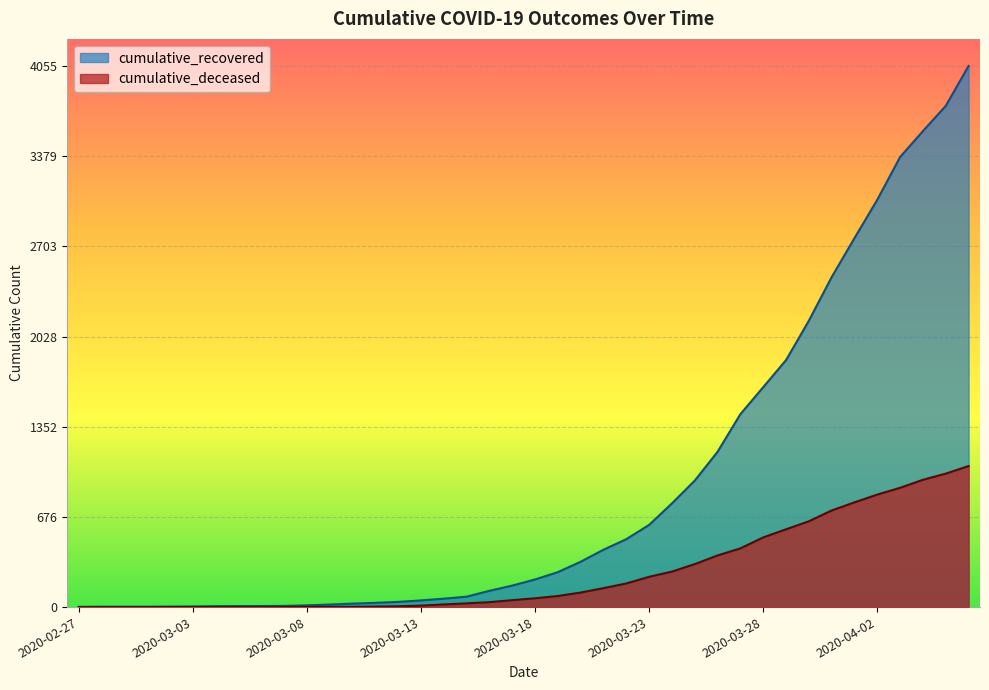

At which label is cumulative_deceased closest to 528?

2020-03-28